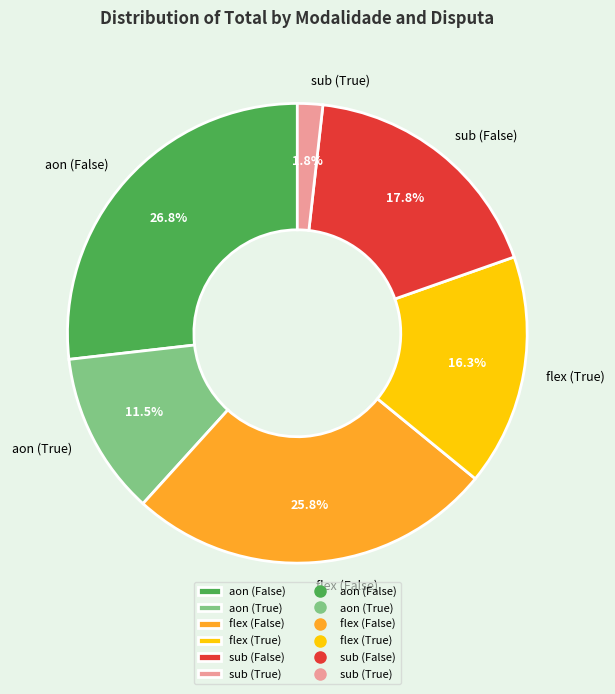

What is the largest slice in the pie chart?

aon (False)